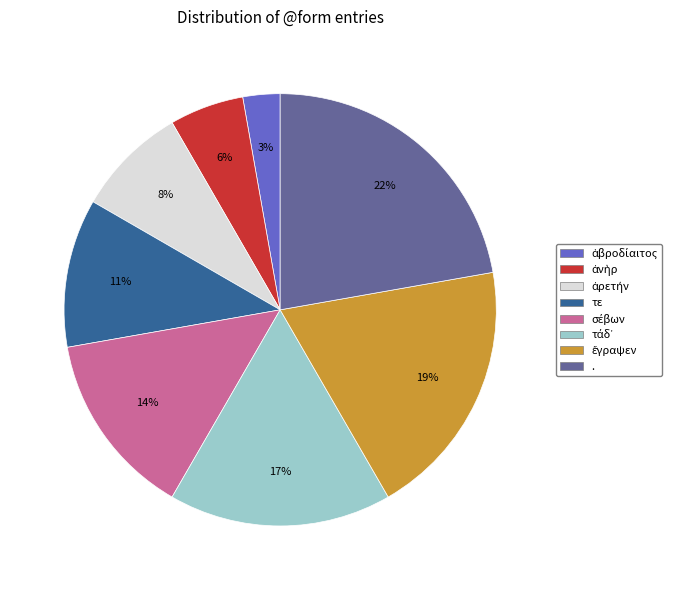

What is the largest slice in the pie chart?

.